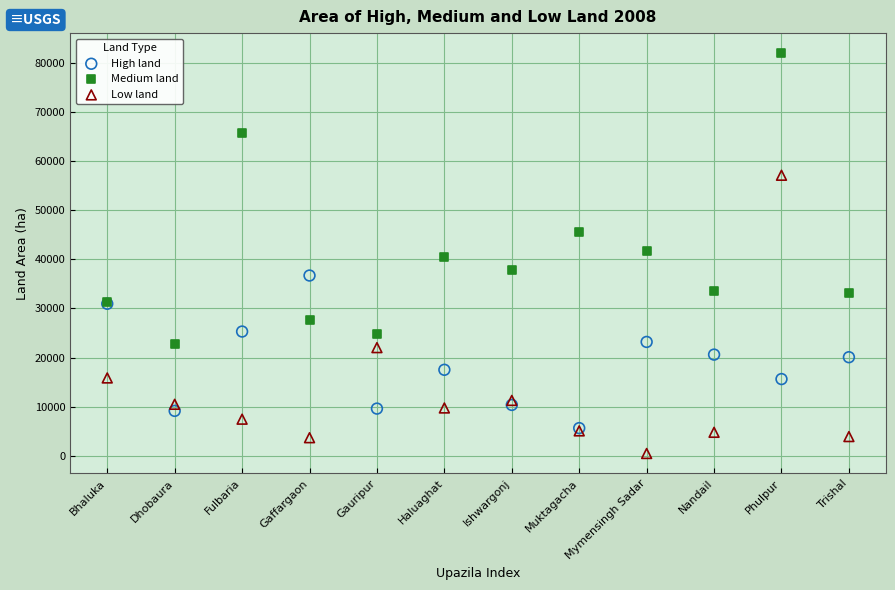

In the Low land series, what Y value is closest to 28790?

22016